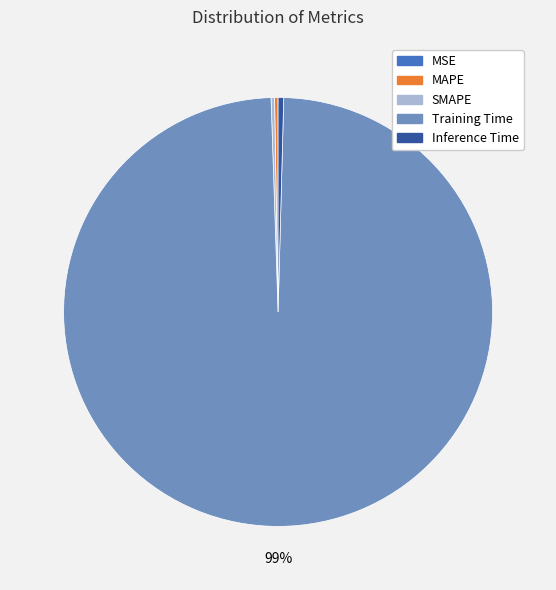

Which category accounts for the majority?

Training Time